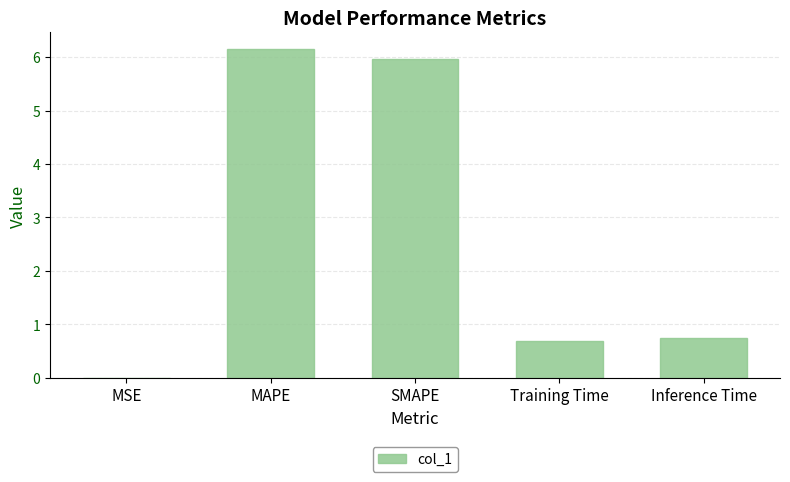

What value does the data have at Training Time?

0.7